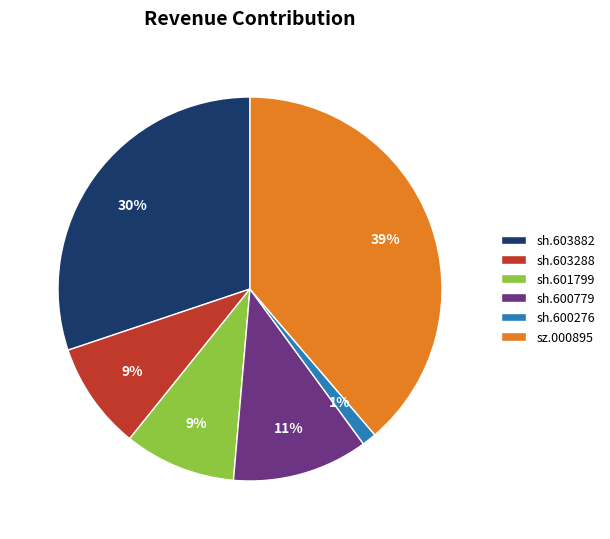

To the nearest percent, what percentage of the pie is sh.600779?

11%